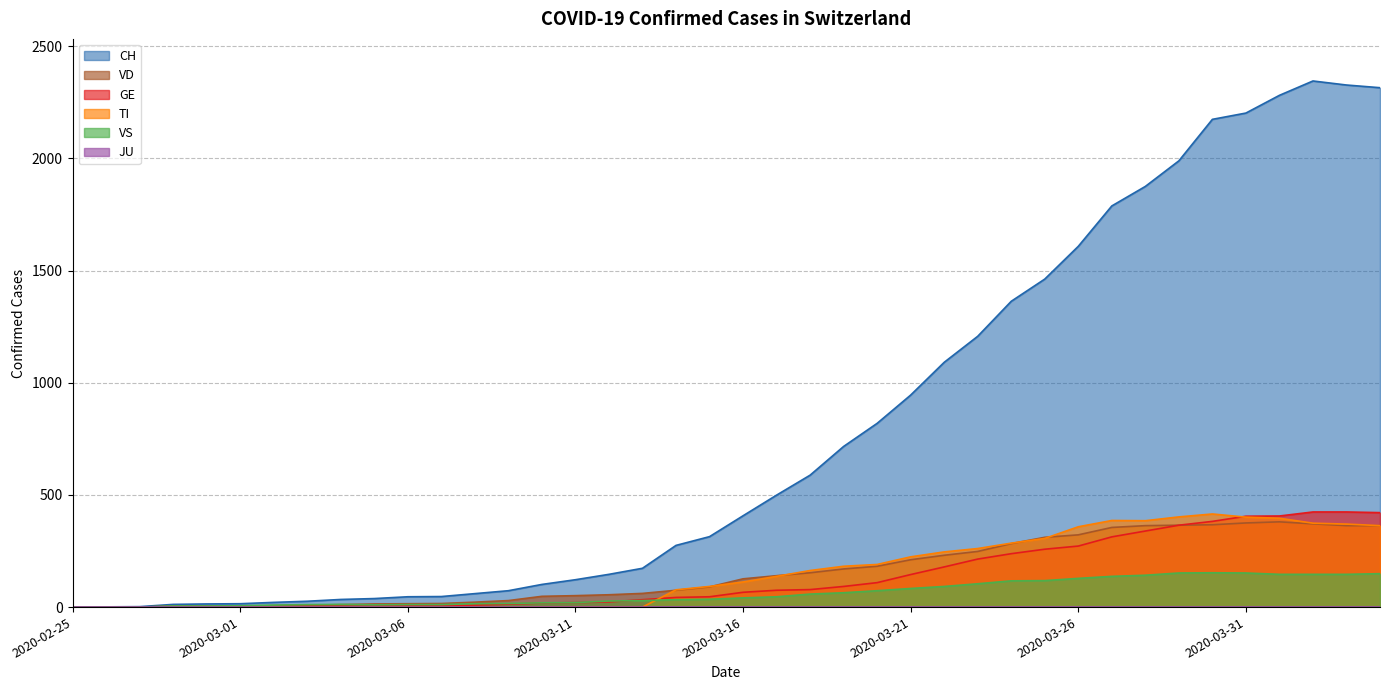

Count the number of data series in this chart.

6